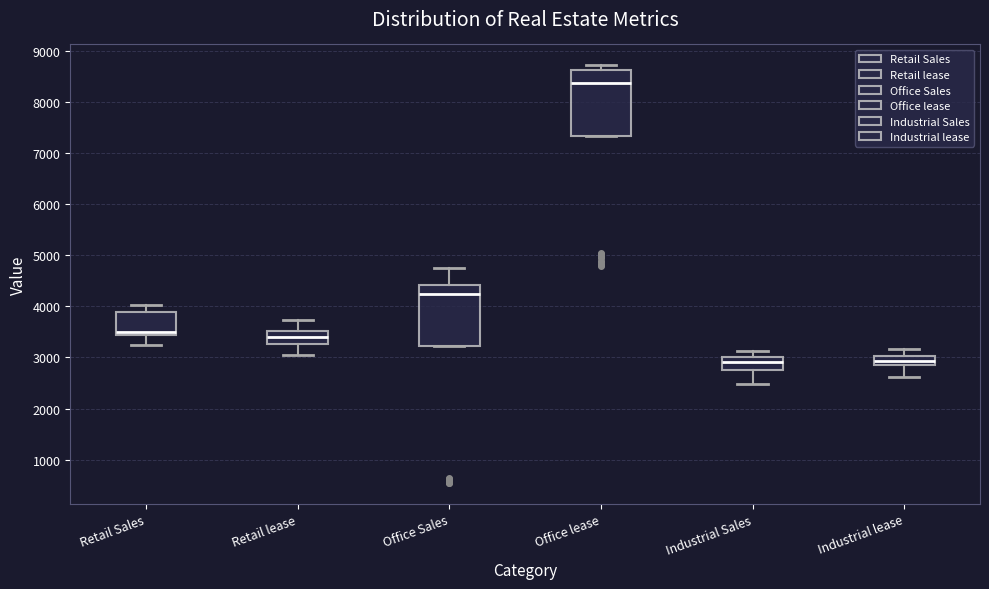

Reading left to right, transcribe this box plot: for each box, give where its median line is, the range the box spans, and where its two whiskers end, as read against the y-axis. The values are not printed on the chart, so give them approximately, as read against the axis.

Retail Sales: median 3500, box 3400 to 3900, whiskers 3200 to 4000
Retail lease: median 3400, box 3300 to 3500, whiskers 3000 to 3700
Office Sales: median 4300, box 3200 to 4400, whiskers 3200 to 4700
Office lease: median 8400, box 7300 to 8600, whiskers 7300 to 8700
Industrial Sales: median 2900, box 2800 to 3000, whiskers 2500 to 3100
Industrial lease: median 2900 (inside the box), box 2900 to 3000, whiskers 2600 to 3200